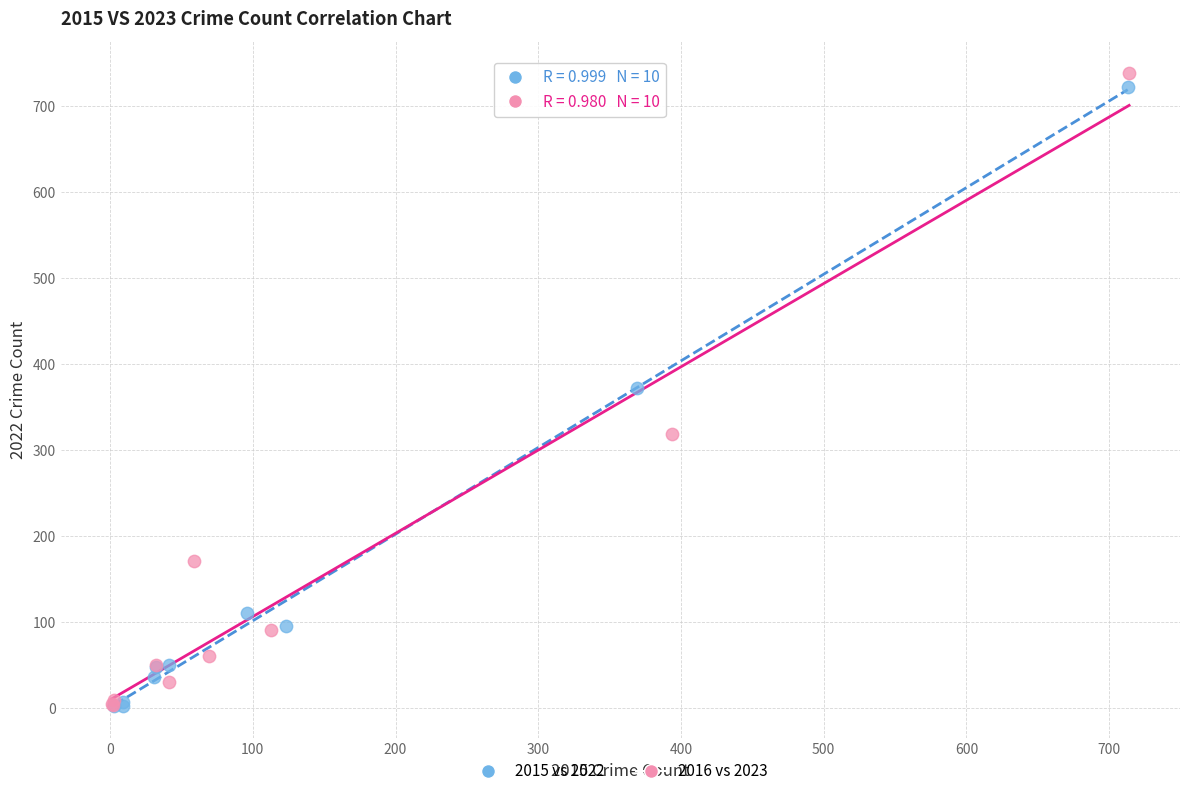

Which series has the largest Y range (max minus min)?

2016 vs 2023